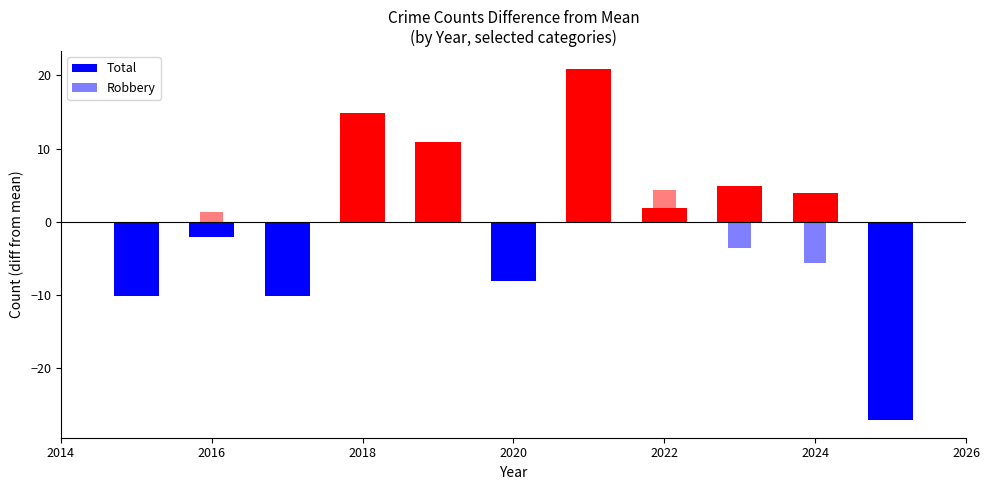

Rank the series at 2016 from lowest to highest value.

Total, Robbery